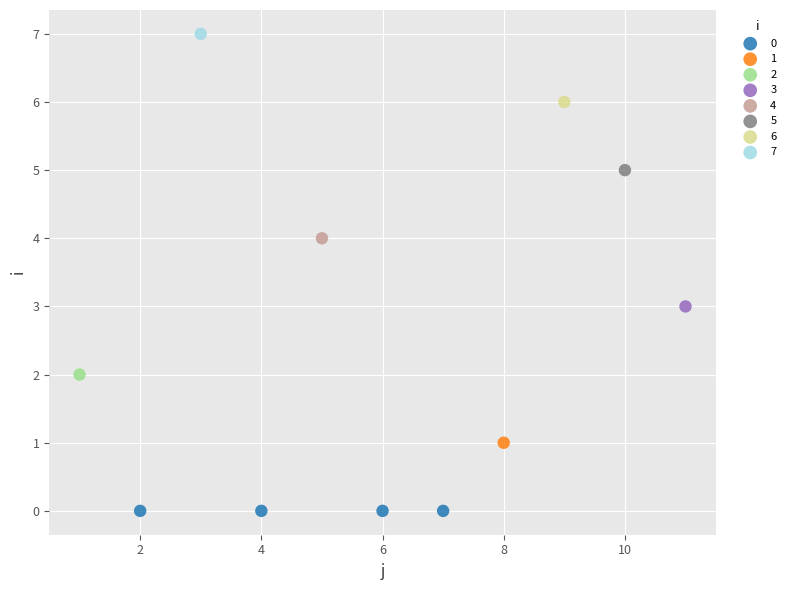

What are all the series names shown in the legend?

0, 1, 2, 3, 4, 5, 6, 7